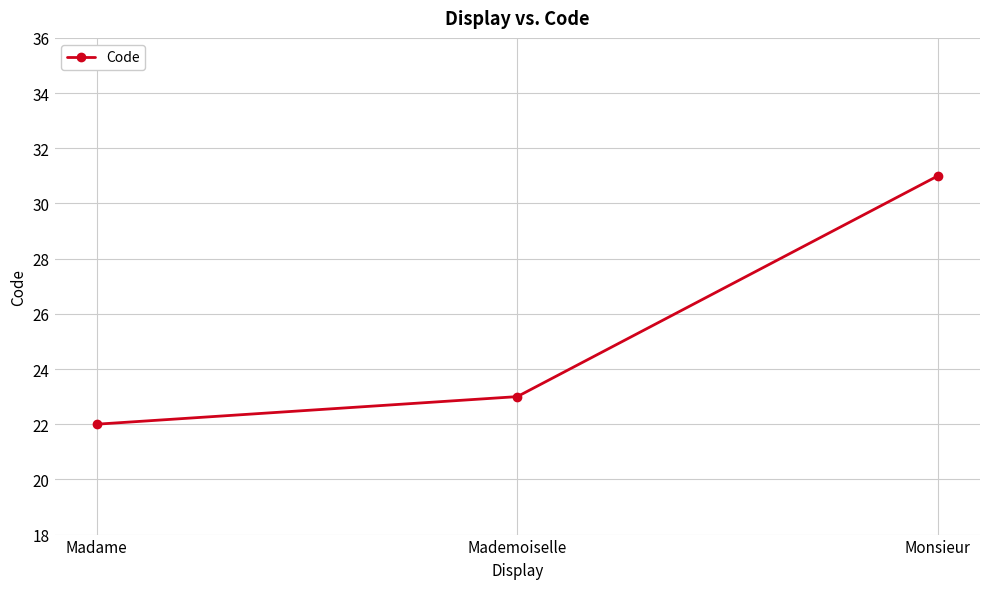

What is the value of the 3rd point from the left?

31